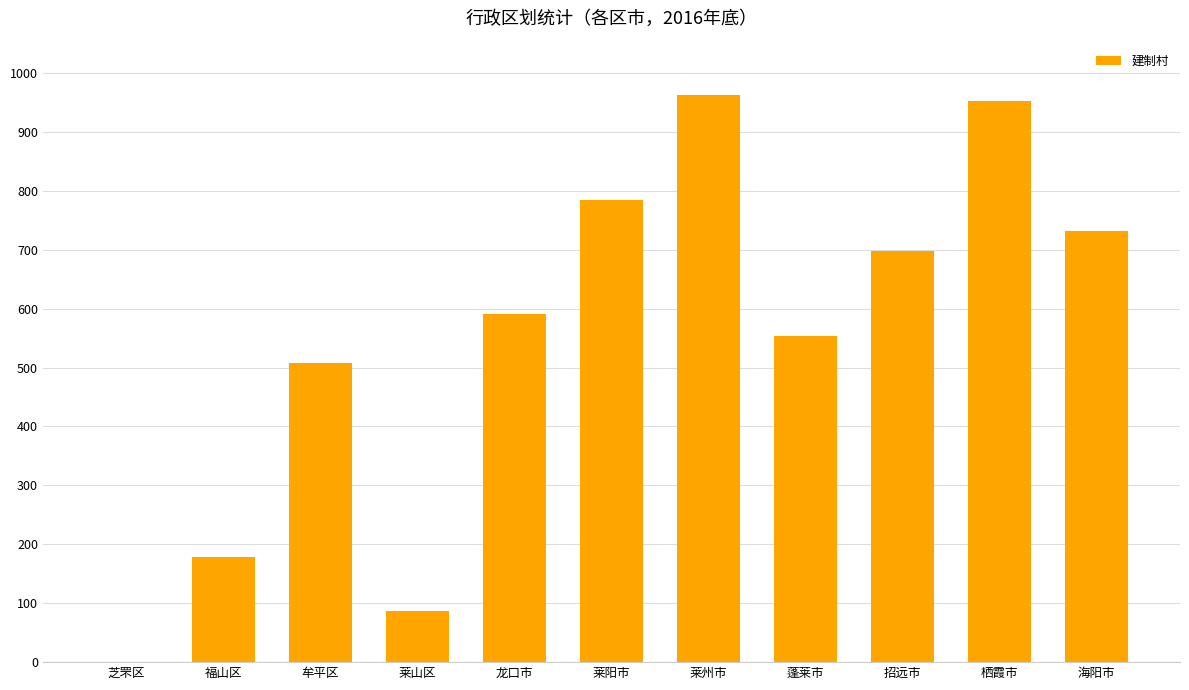

The value at 莱山区 is 149. True or false?

False